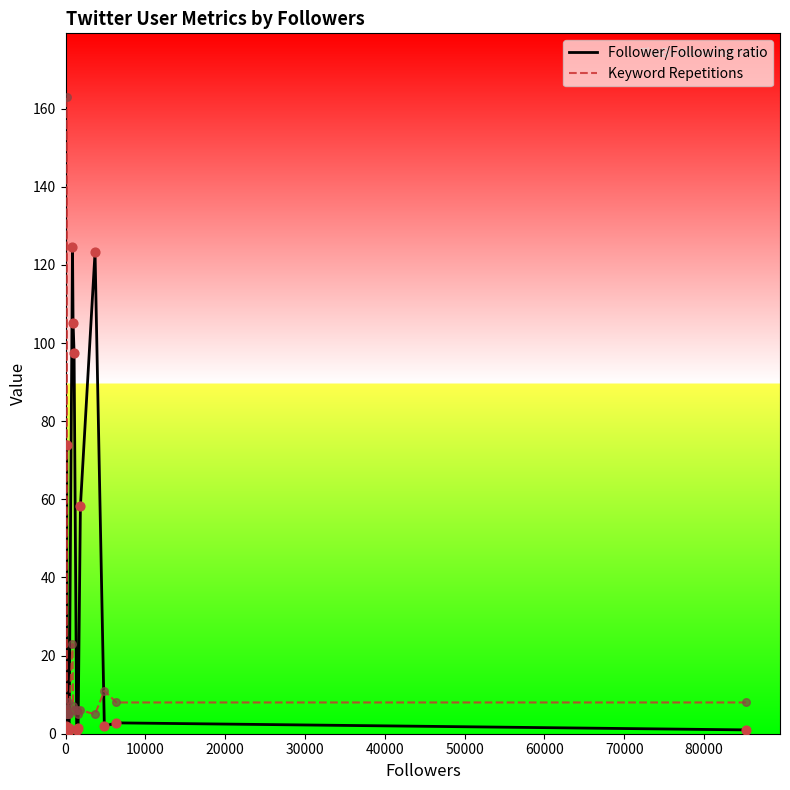

What are all the series names shown in the legend?

Follower/Following ratio, Keyword Repetitions